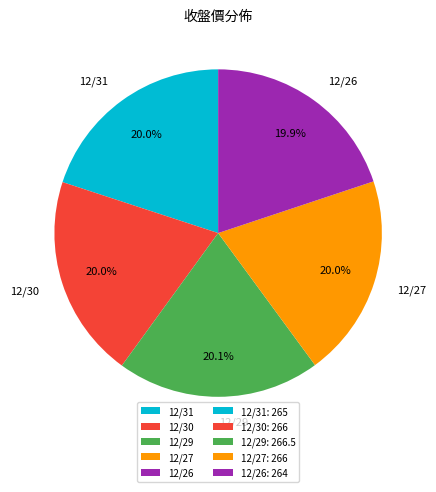

True or false: 12/29 accounts for 20% of the total.

True